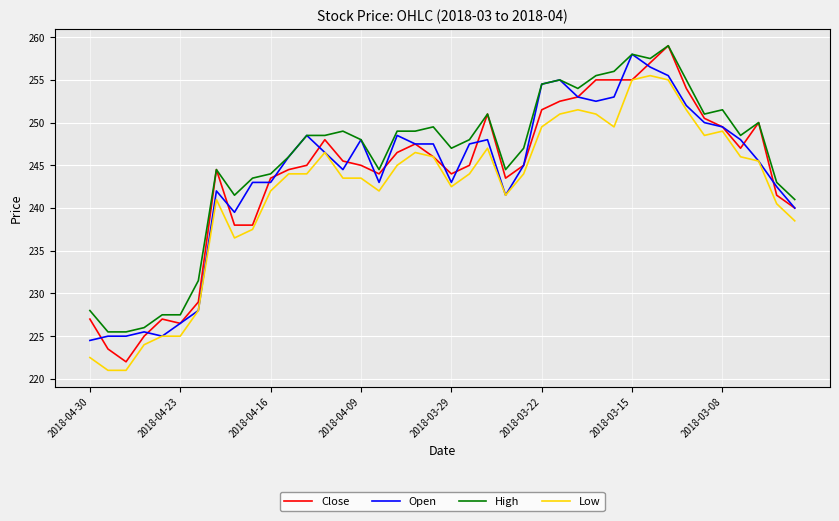

Does the chart have visible grid lines?

Yes